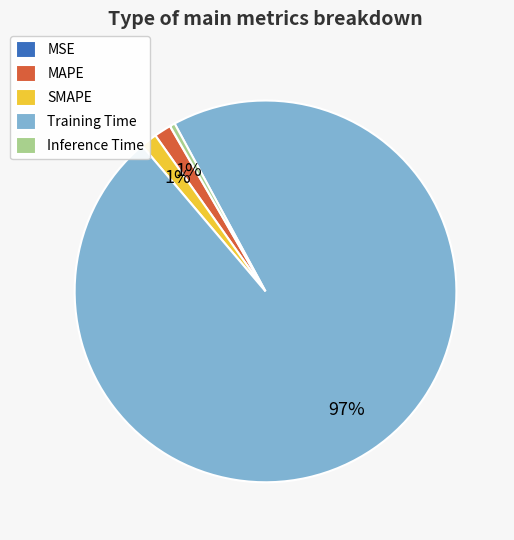

True or false: Inference Time accounts for 13% of the total.

False